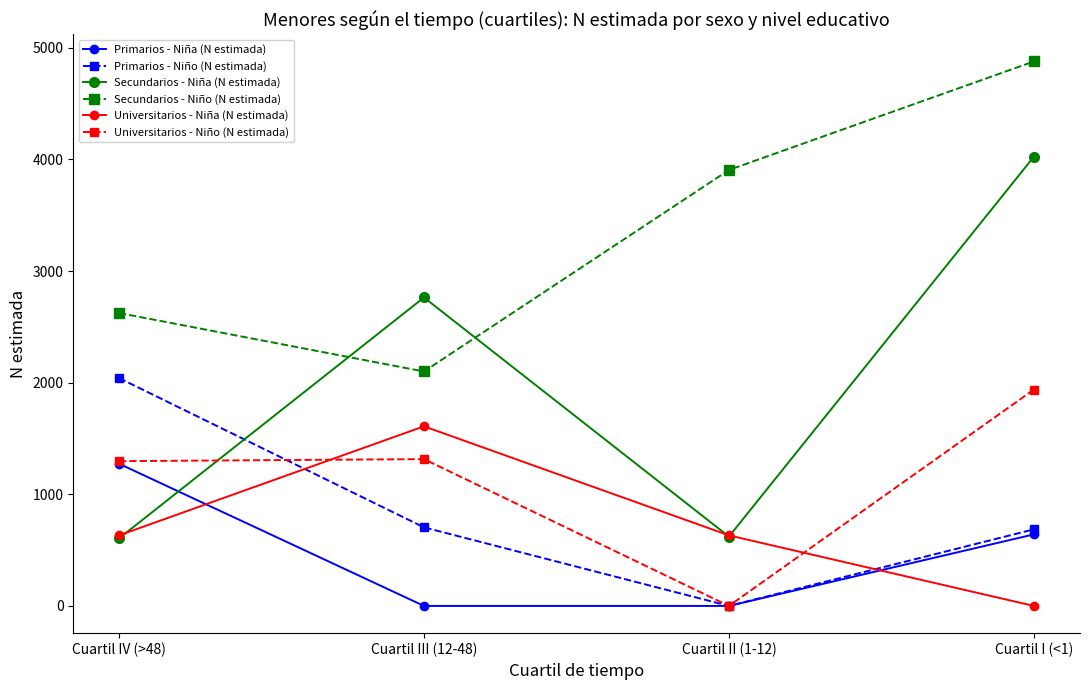

Which series changed the most between Cuartil IV (>48) and Cuartil III (12-48)?

Secundarios - Niña (N estimada)